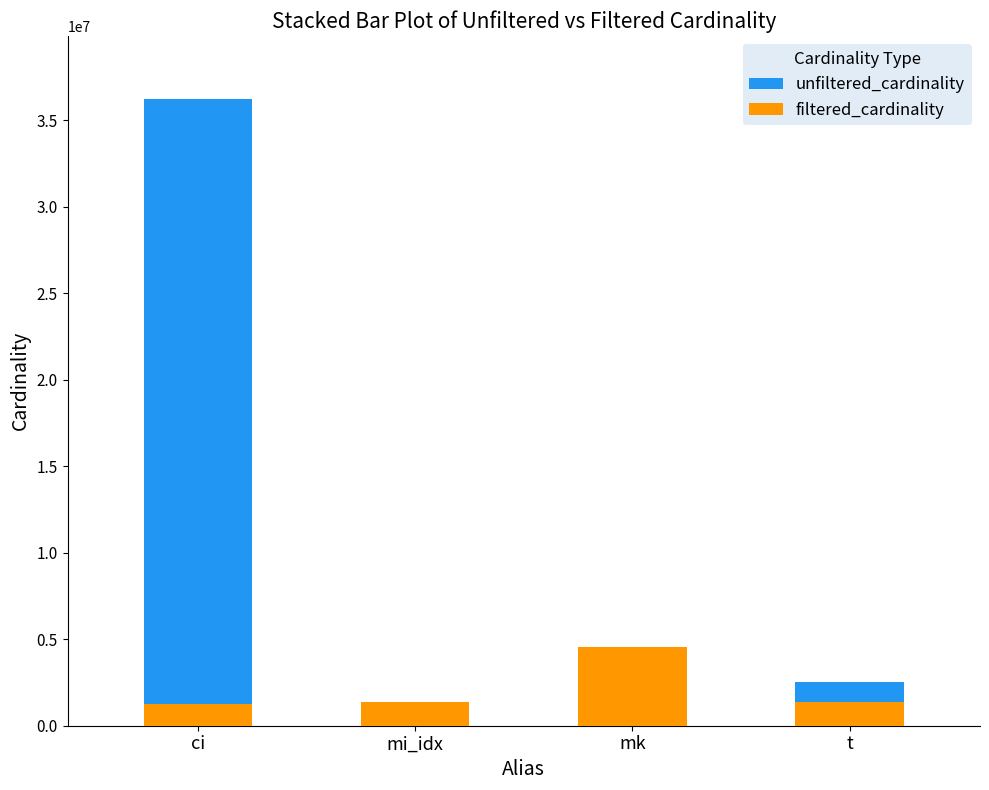

How many bars are there in each group?

2